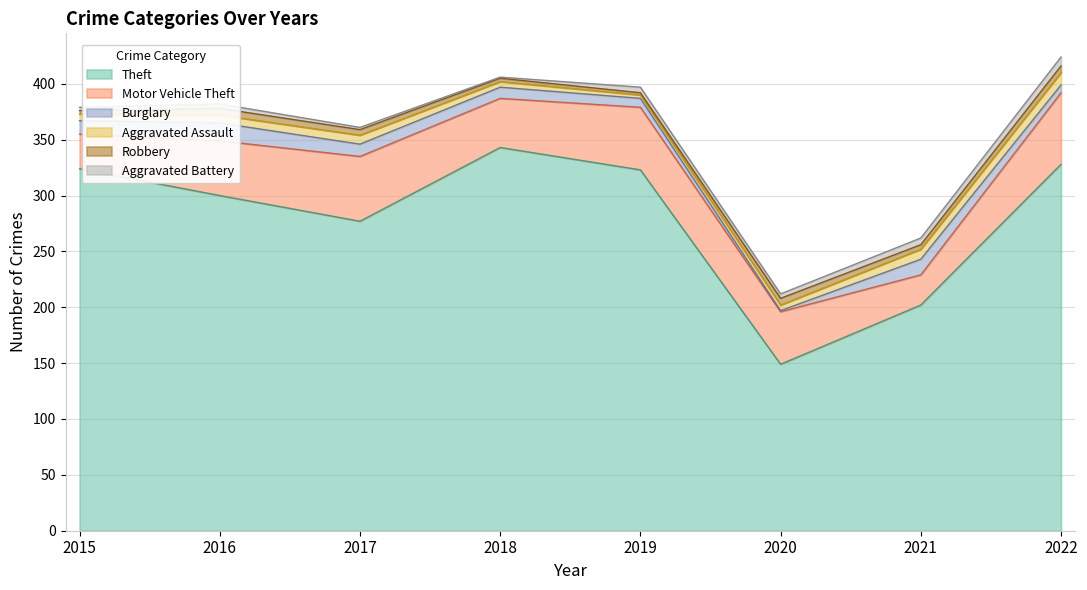

Where is Robbery nearest to the value 4?

2021